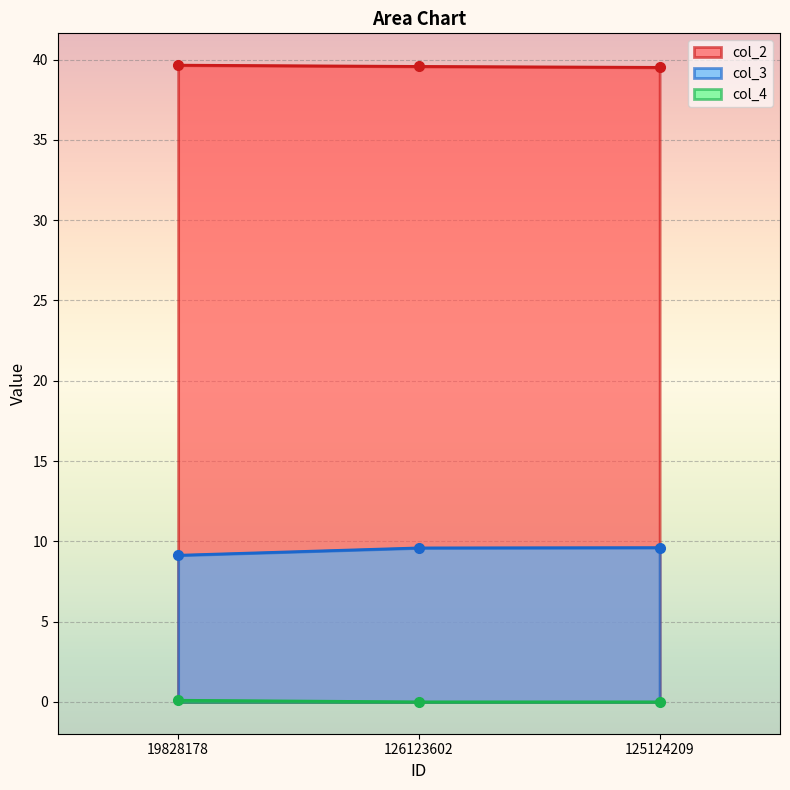

Between 19828178 and 125124209, which series saw the biggest shift?

col_3